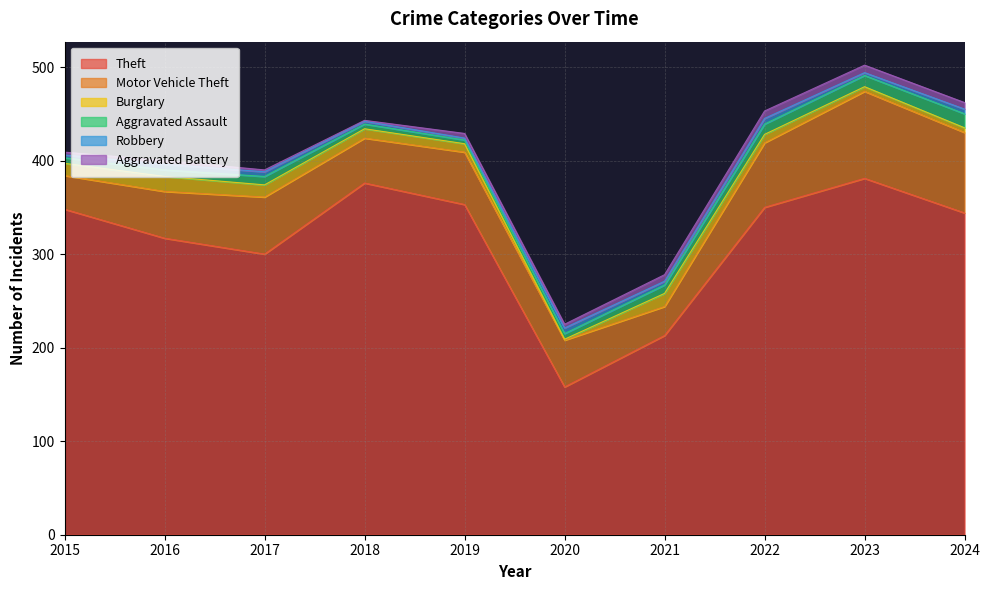

True or false: Aggravated Assault has more than 0 points higher than both neighbors.

True